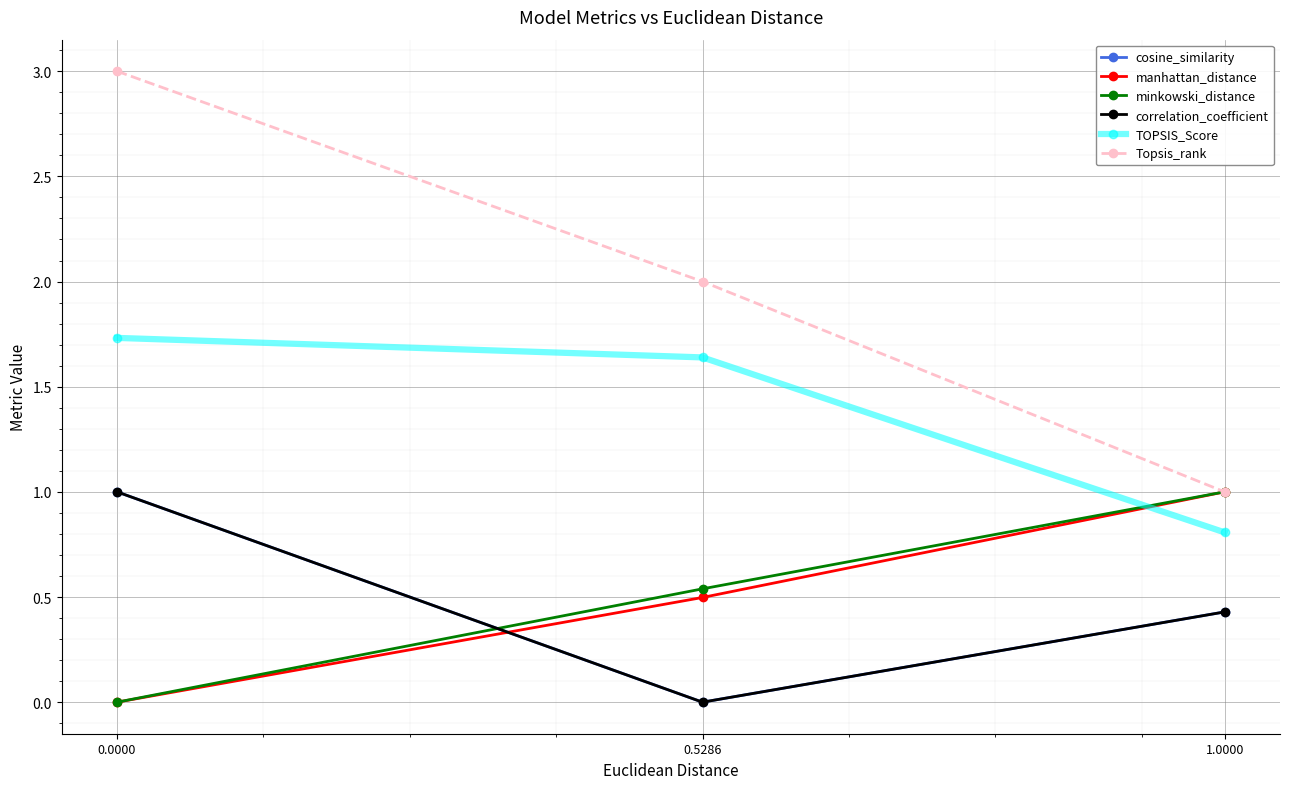

Which series has the largest total across all categories?

Topsis_rank